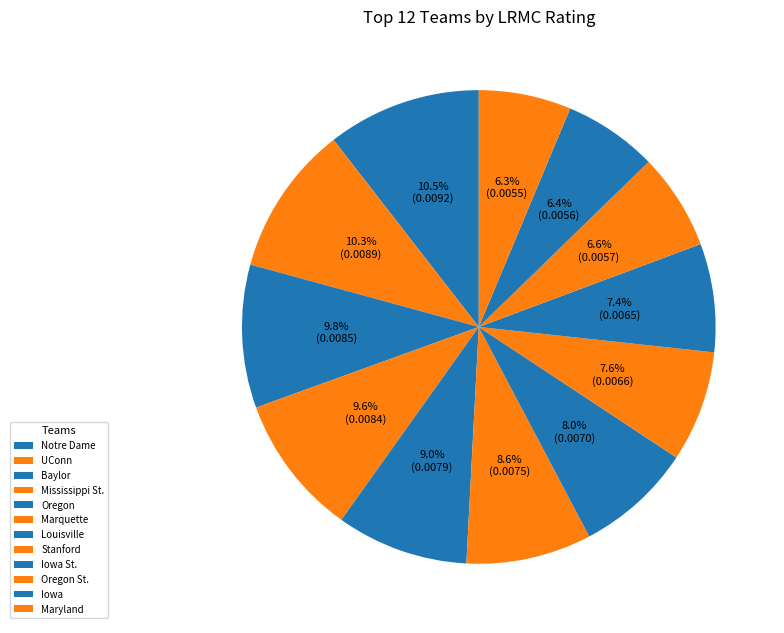

The Notre Dame slice represents 25% of the pie. True or false?

False